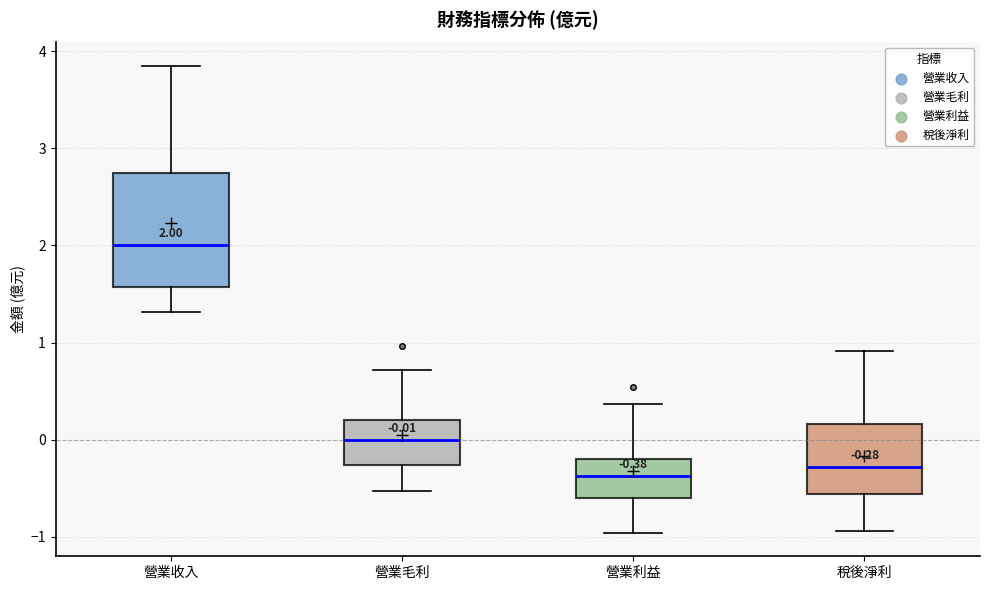

Comparing the boxes themselves (not the whiskers), which one is the tallest?

營業收入